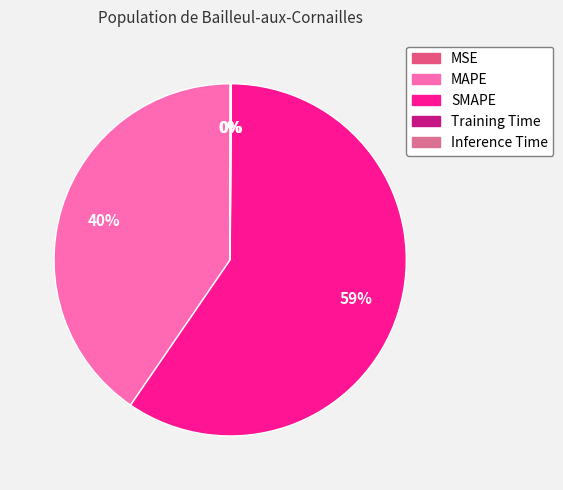

How many slices are in this pie chart?

5